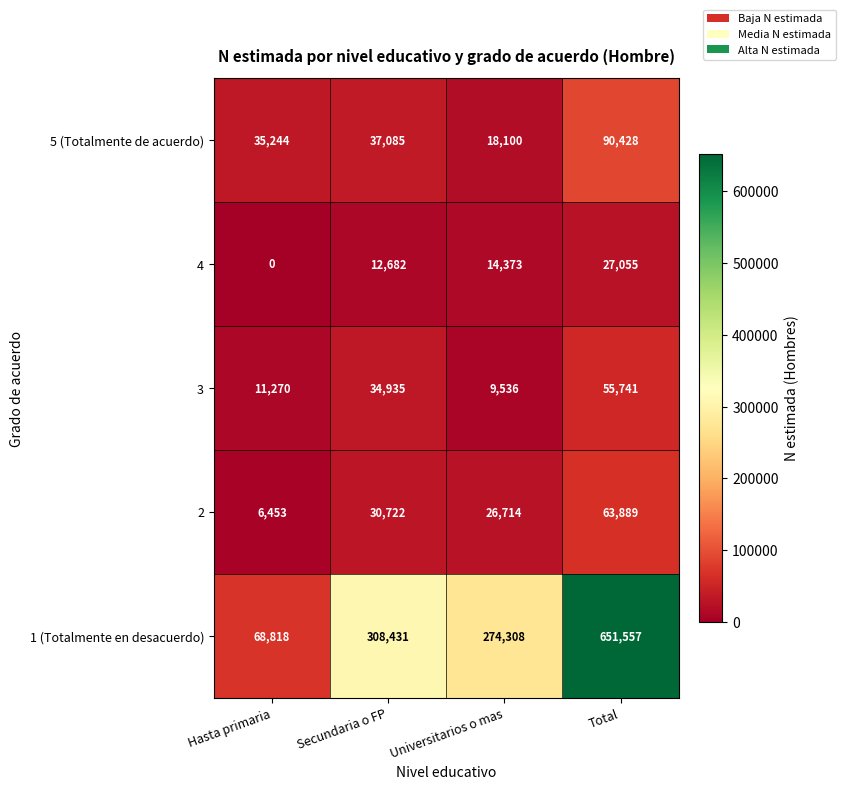

Reading right to left, list all the values displayed in this chart.

5 (Totalmente de acuerdo): 90428	18100	37085	35244
4: 27055	14373	12682	0
3: 55741	9536	34935	11270
2: 63889	26714	30722	6453
1 (Totalmente en desacuerdo): 651557	274308	308431	68818